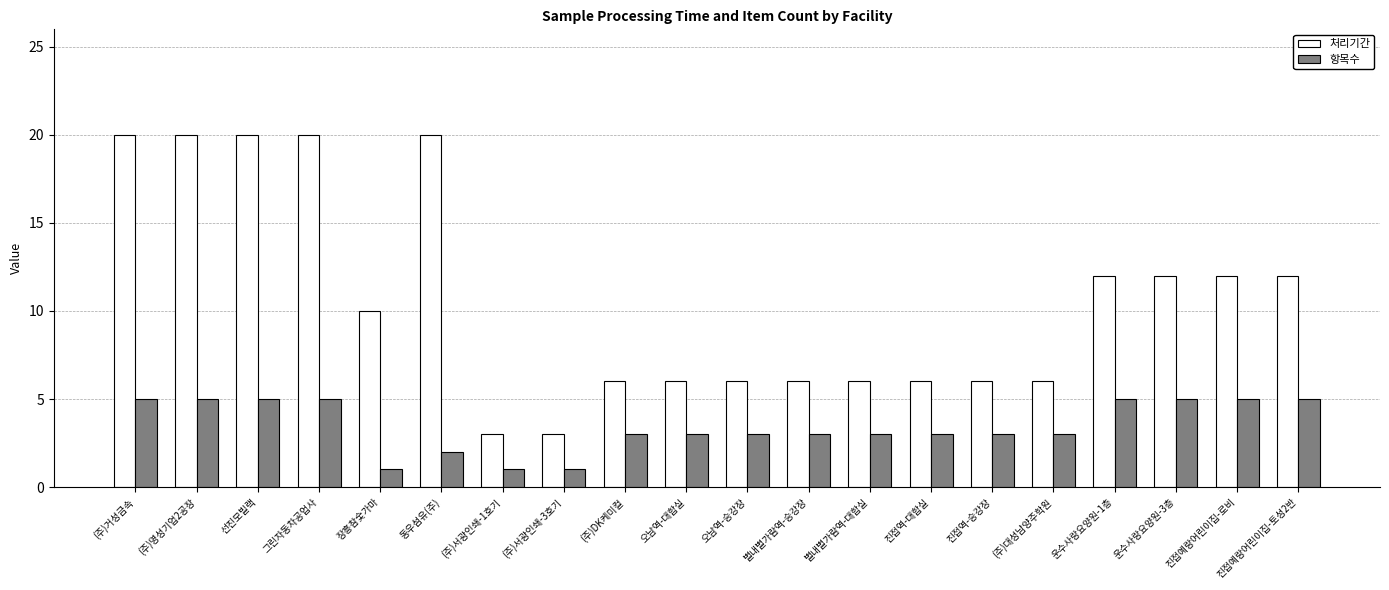

Reading right to left, list all the values displayed in this chart.

처리기간: 12	12	12	12	6	6	6	6	6	6	6	6	3	3	20	10	20	20	20	20
항목수: 5	5	5	5	3	3	3	3	3	3	3	3	1	1	2	1	5	5	5	5